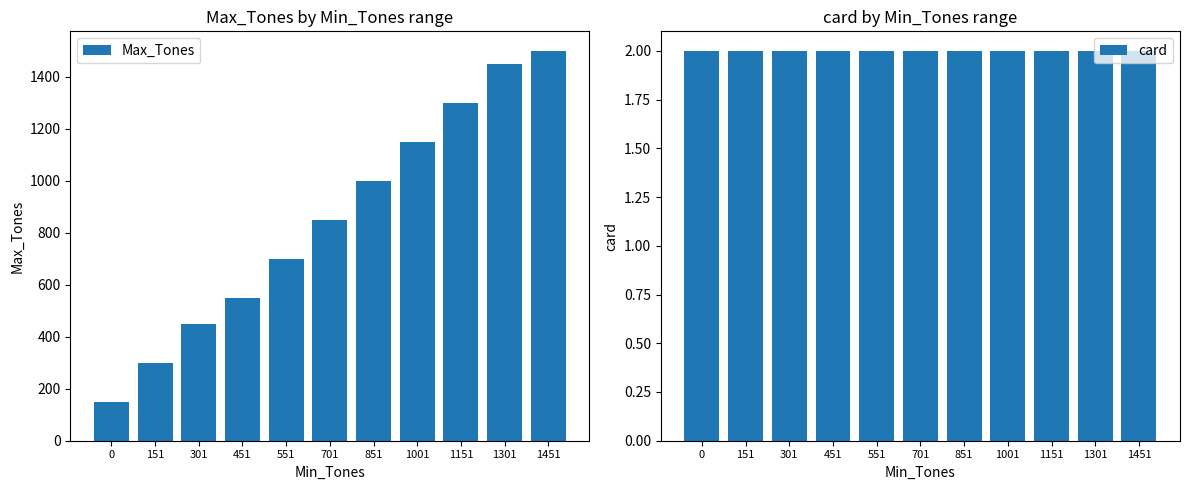

What is the difference between the maximum and minimum values in the Max_Tones series?

1350